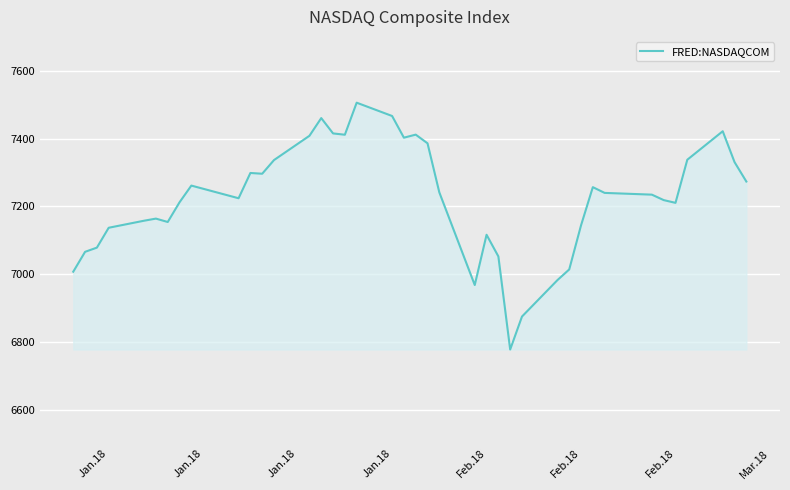

What is the smallest value displayed?

6777.2